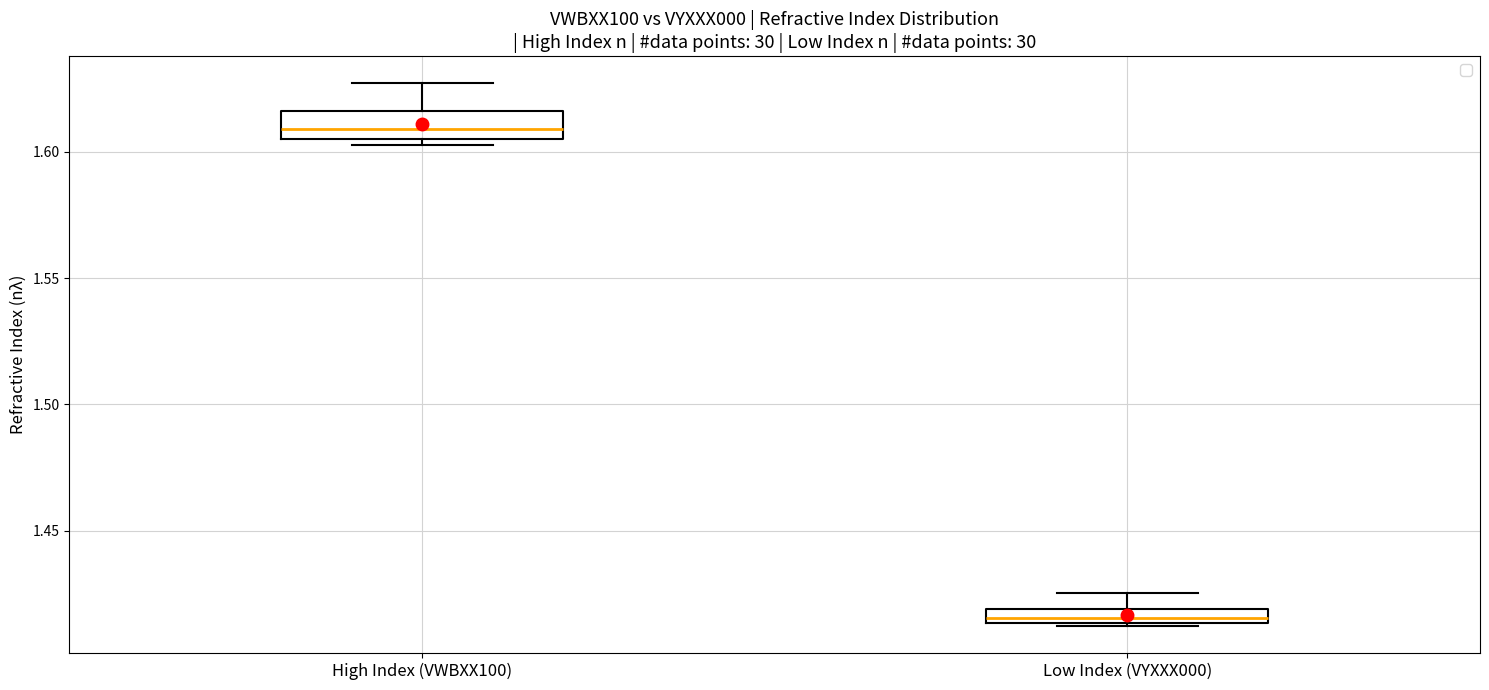

Which box is the tallest, from its lower edge to its upper edge?

High Index (VWBXX100)